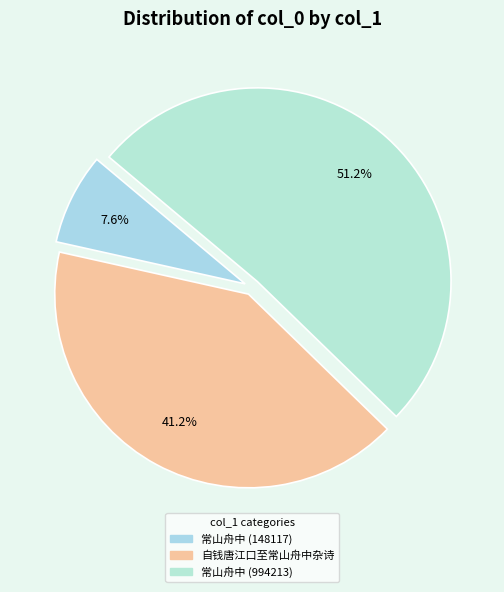

Is there a majority slice in this chart?

Yes